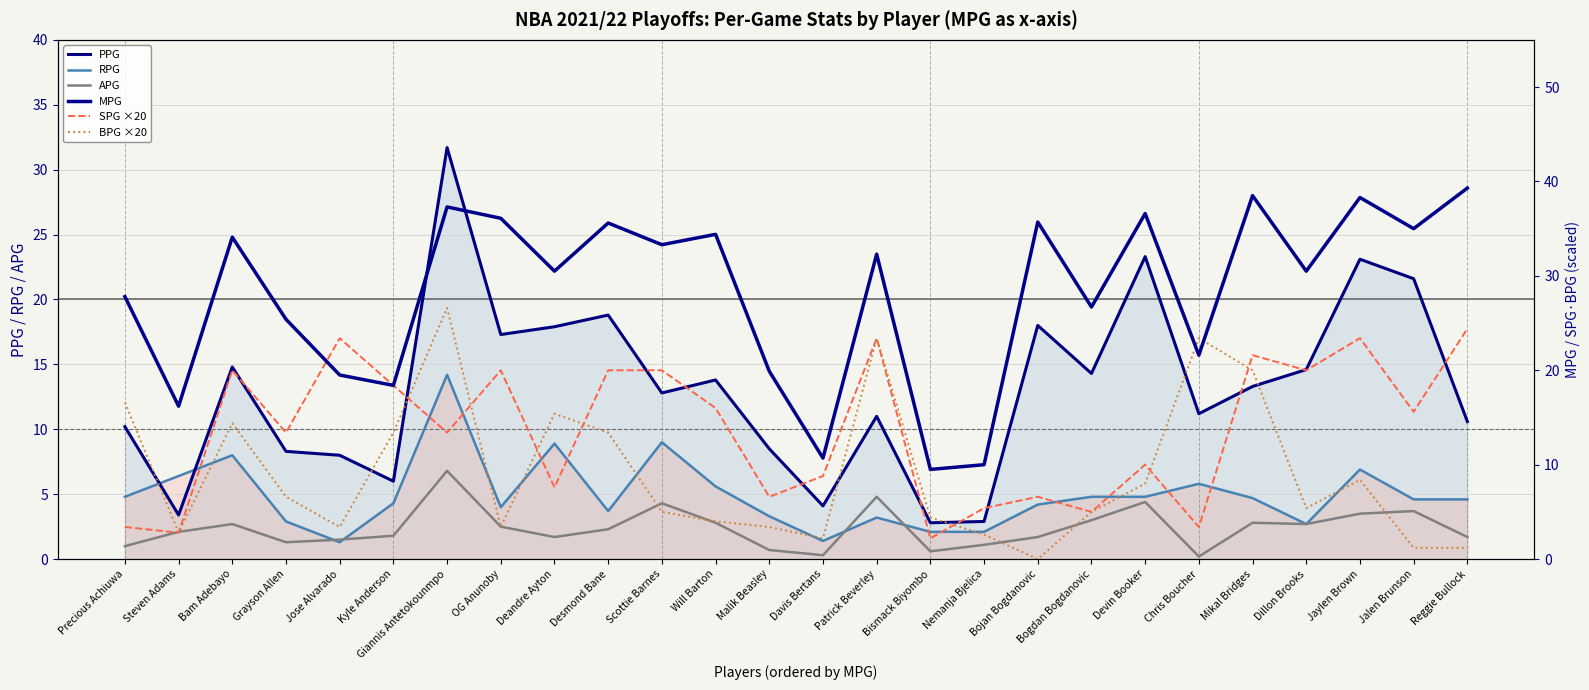

True or false: RPG and MPG intersect in this chart.

False